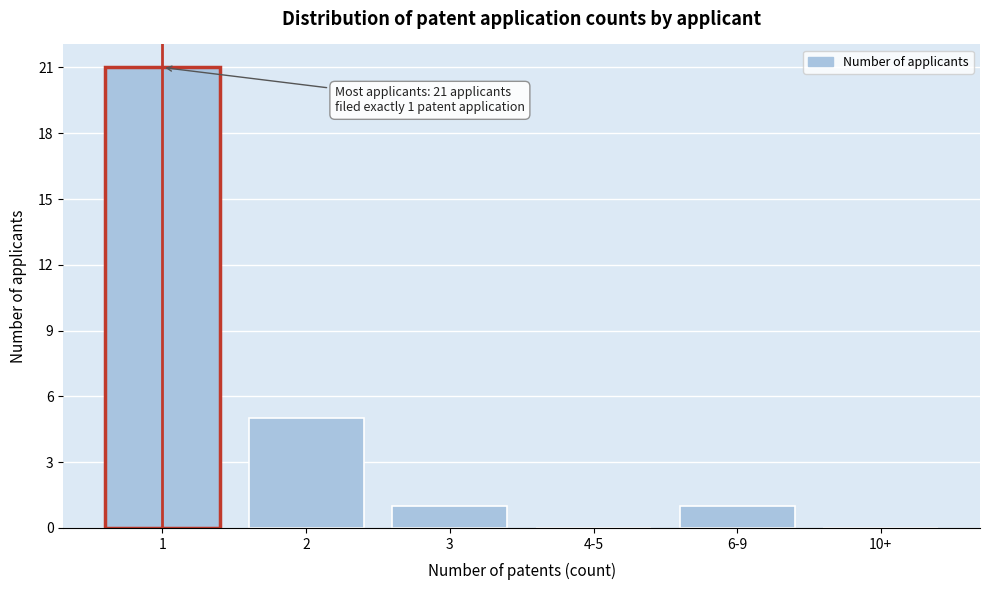

Reading left to right, what are all the values shown in this chart?

1=21	2=5	3=1	4-5=0	6-9=1	10+=0